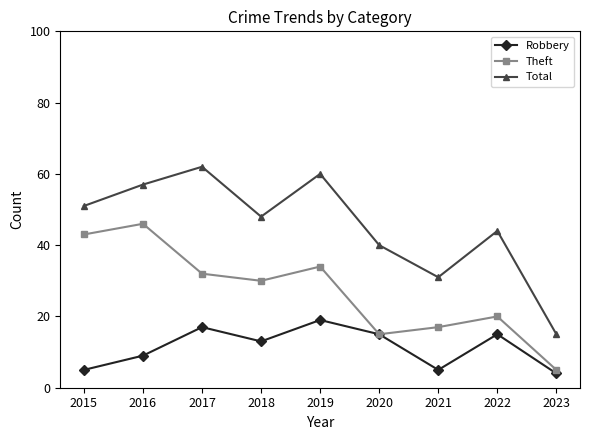

True or false: Theft and Total cross at least once.

False